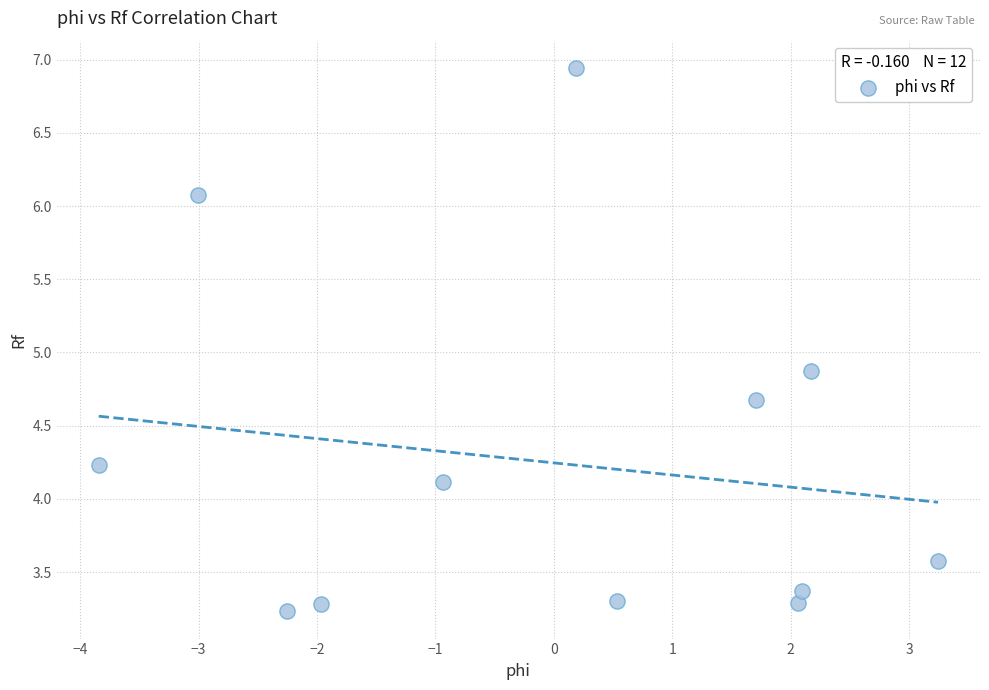

What is the average Y value?

4.2